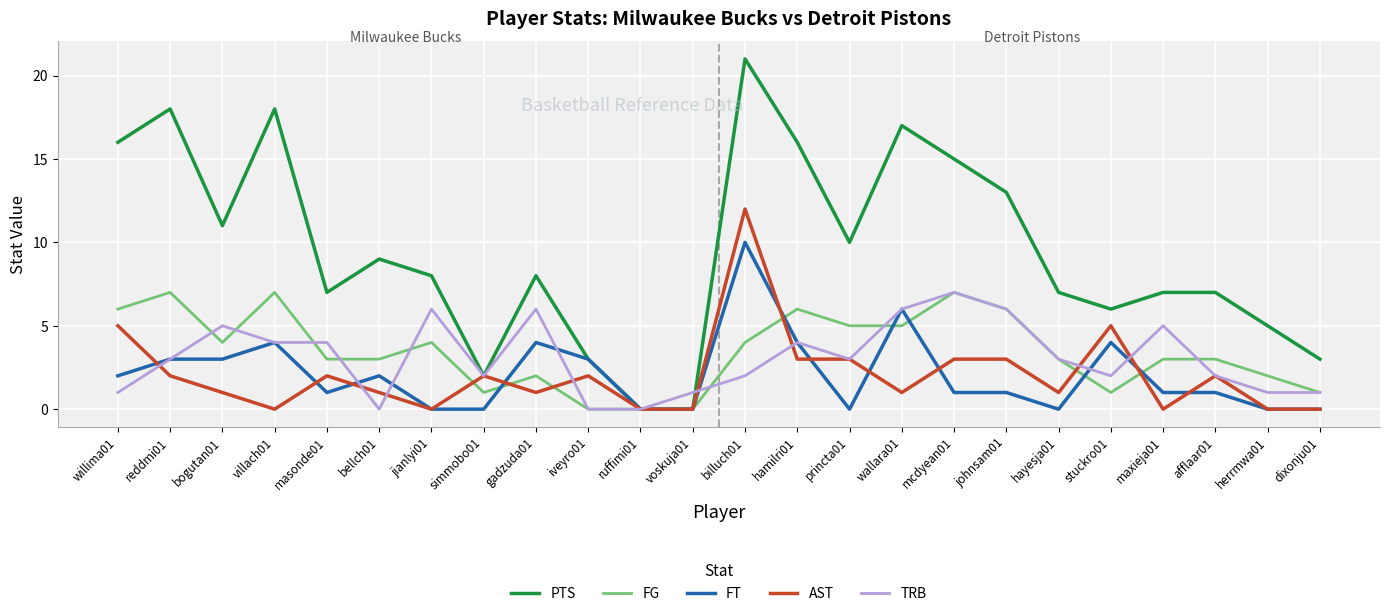

Which series has the largest range (max minus min)?

PTS